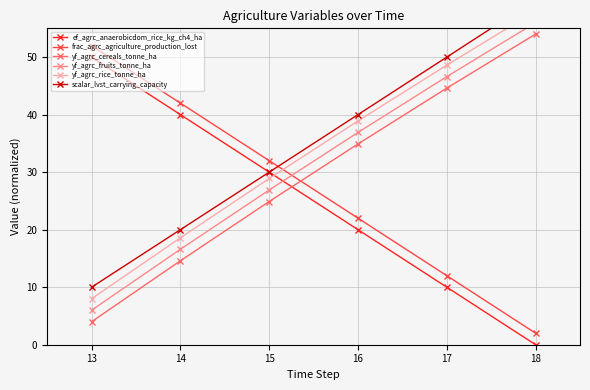

Does the chart have visible grid lines?

Yes